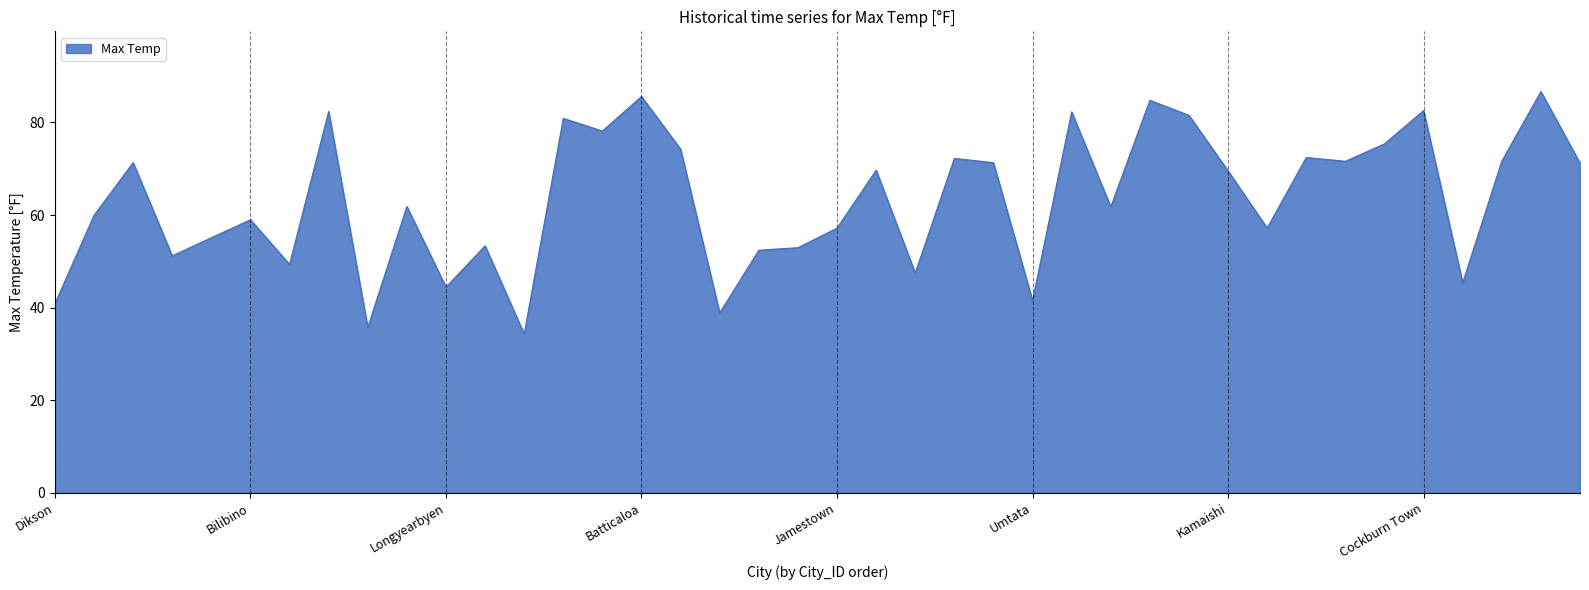

What is the smallest value displayed?

34.3